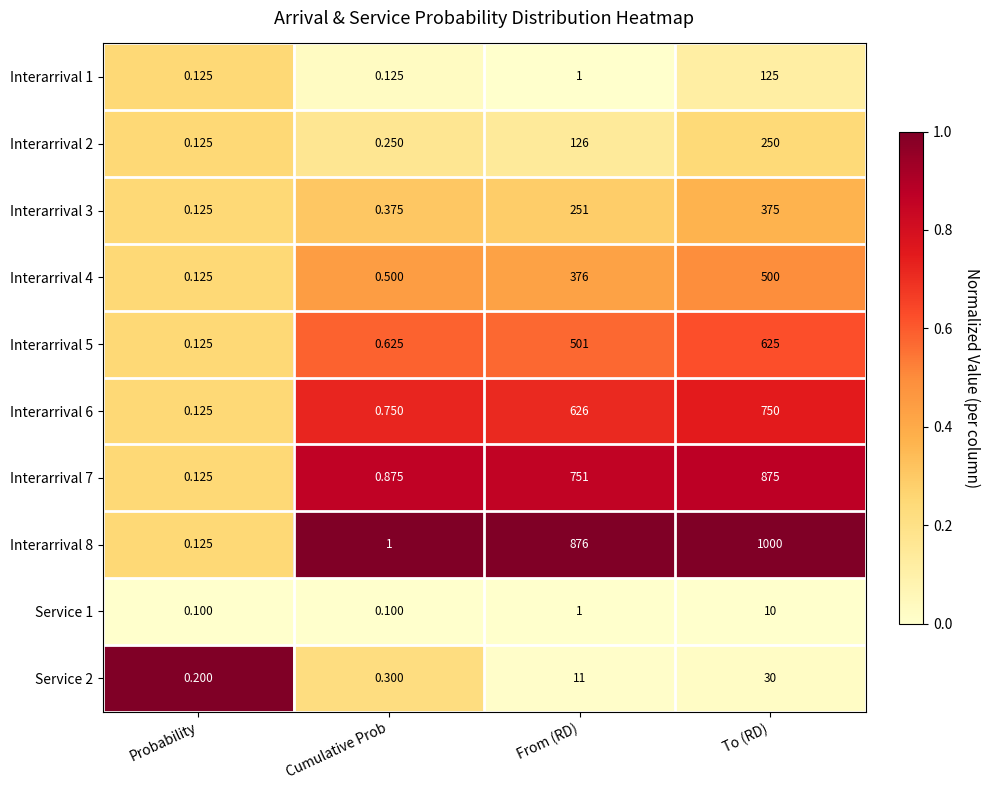

At which label is Interarrival 7 closest to 437?

From (RD)